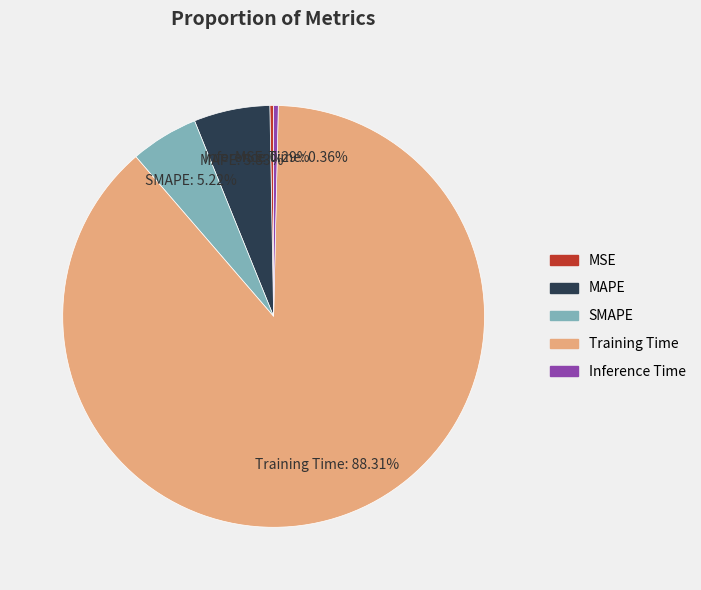

True or false: MSE accounts for 0% of the total.

True